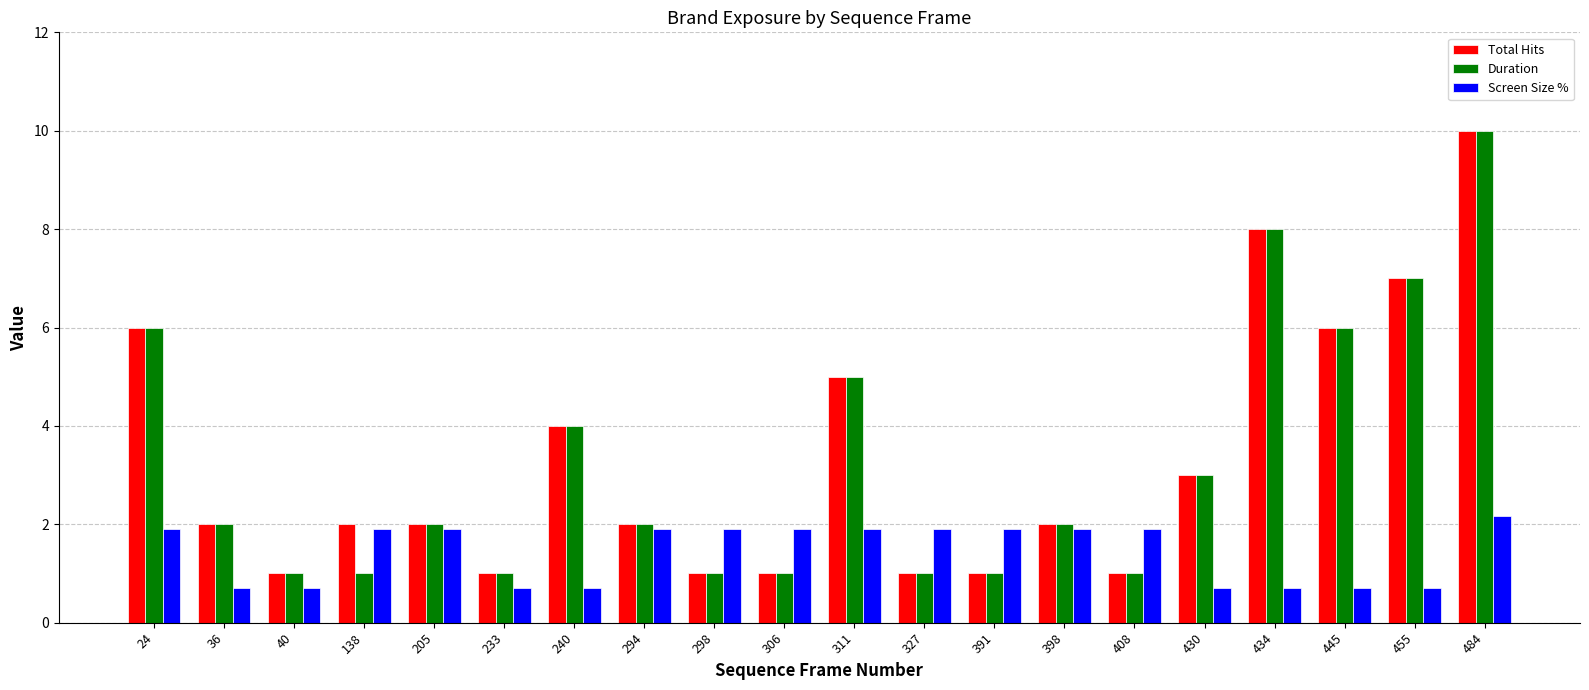

What is the sum of all Screen Size % values?

28.7